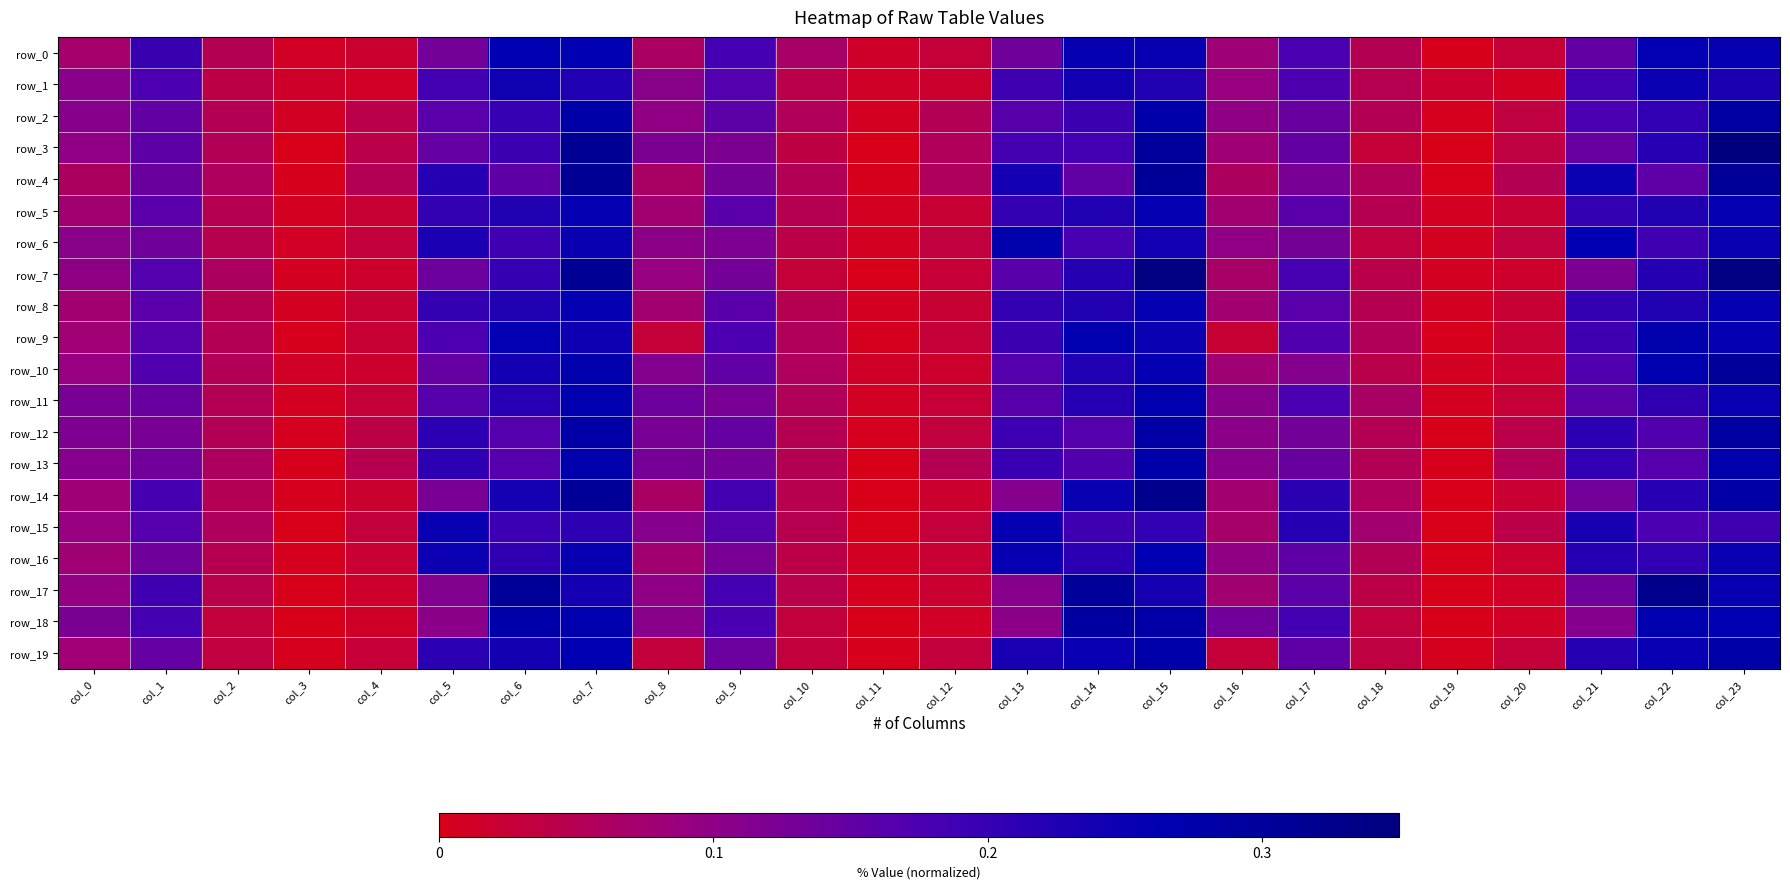

At which category is the sum across all series the highest?

col_23